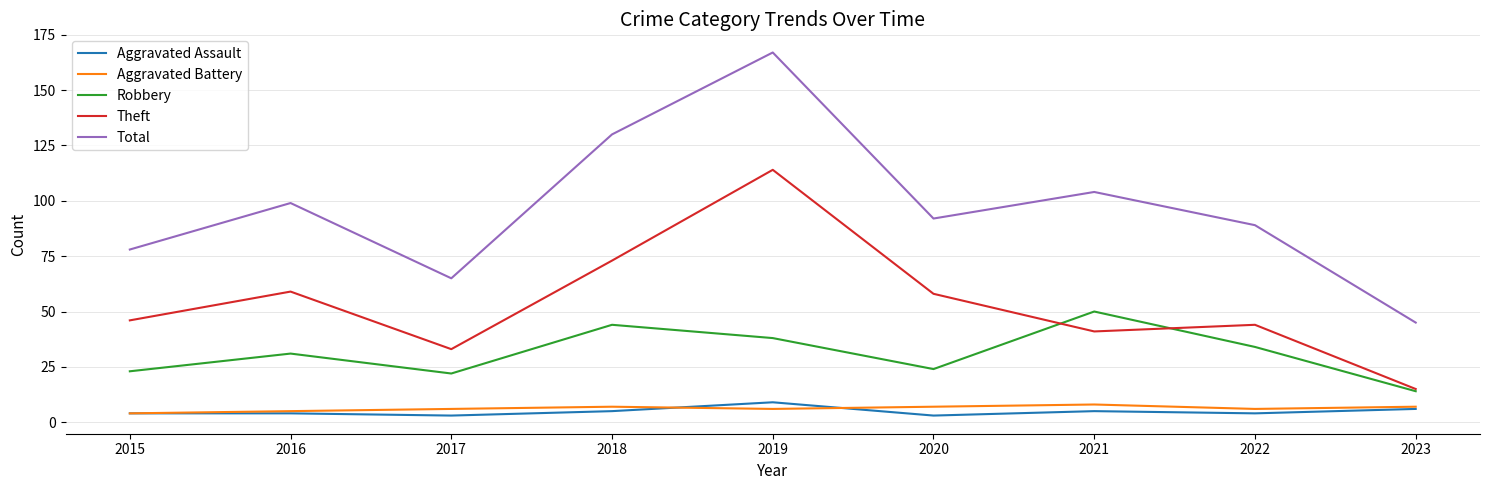

True or false: Aggravated Assault and Robbery cross at least once.

False